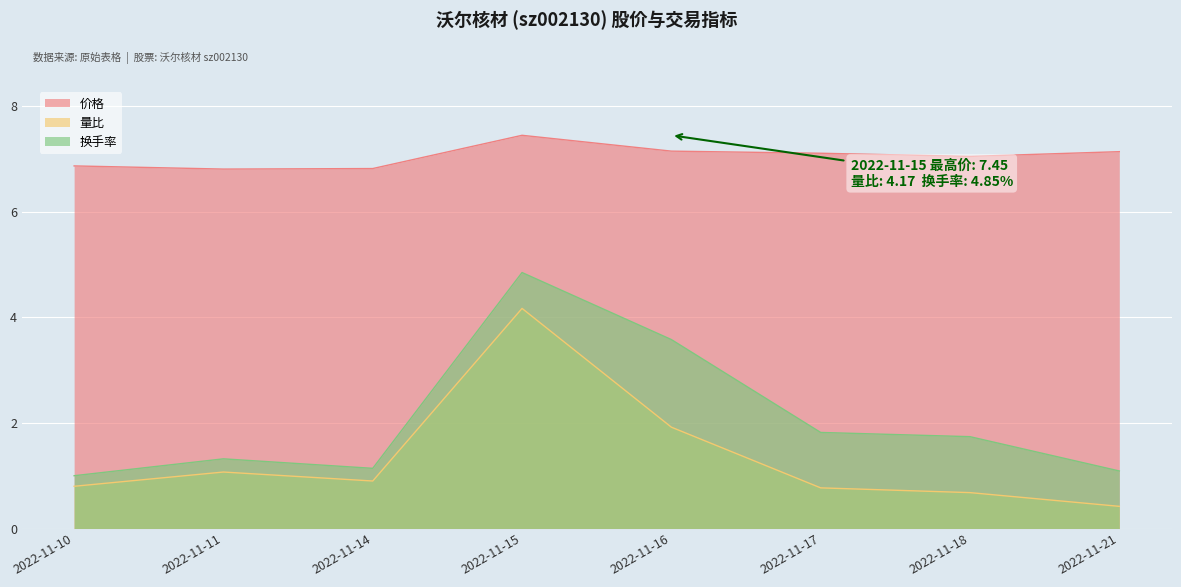

Which has a higher value, 2022-11-11 or 2022-11-10?

2022-11-10